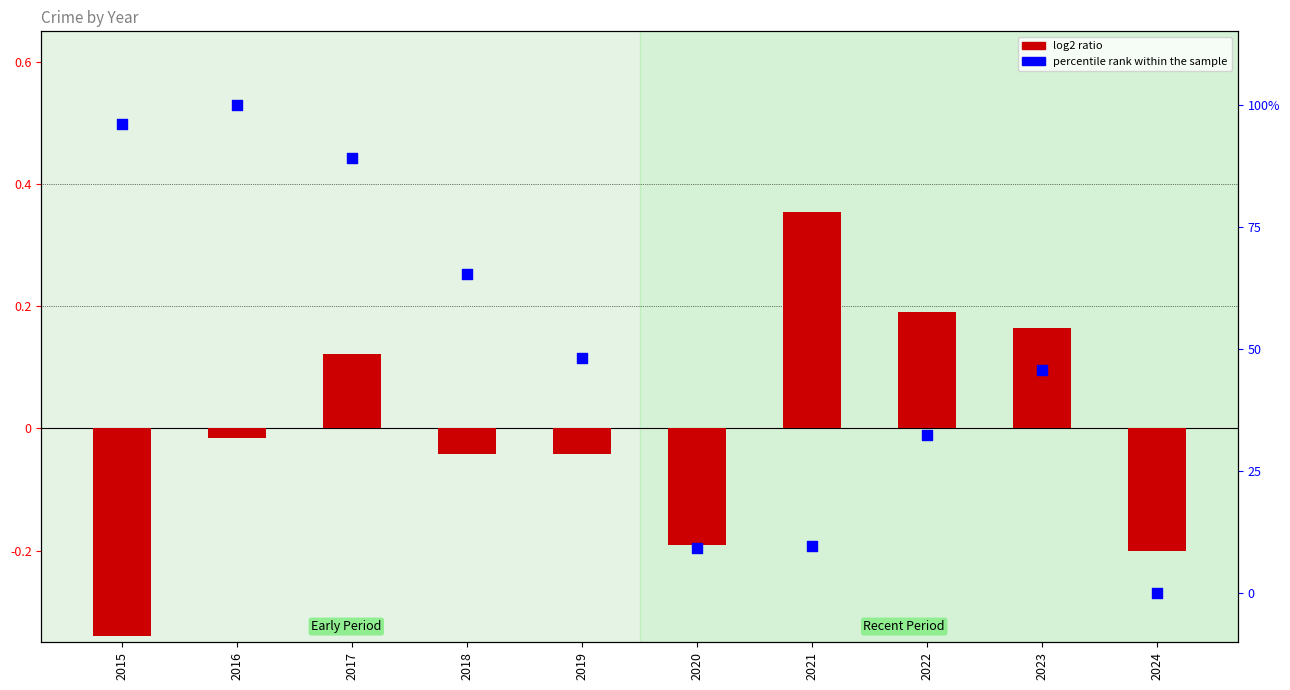

At which category is the sum across all series the highest?

2016